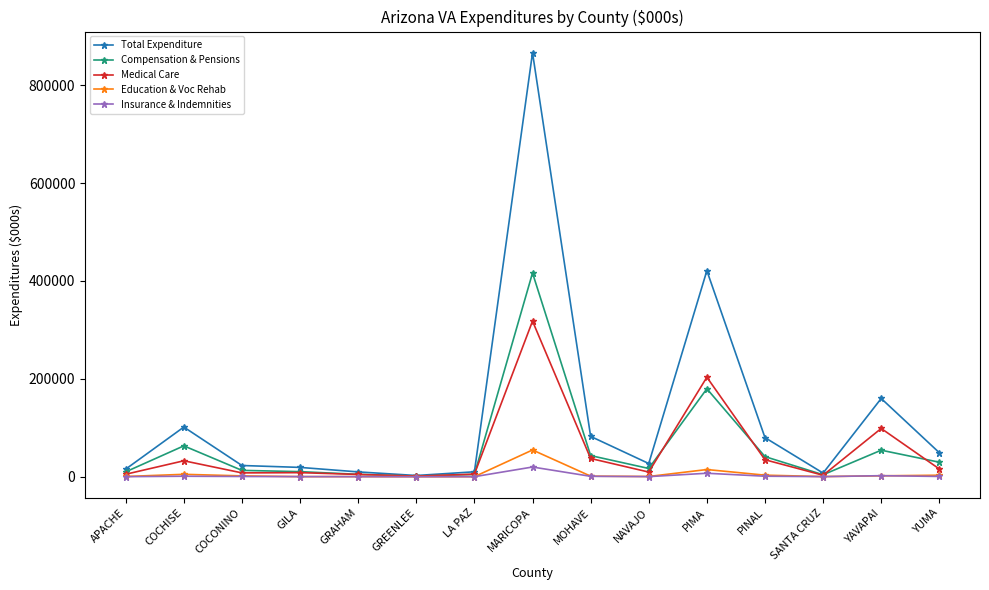

What are all the series names shown in the legend?

Total Expenditure, Compensation & Pensions, Medical Care, Education & Voc Rehab, Insurance & Indemnities